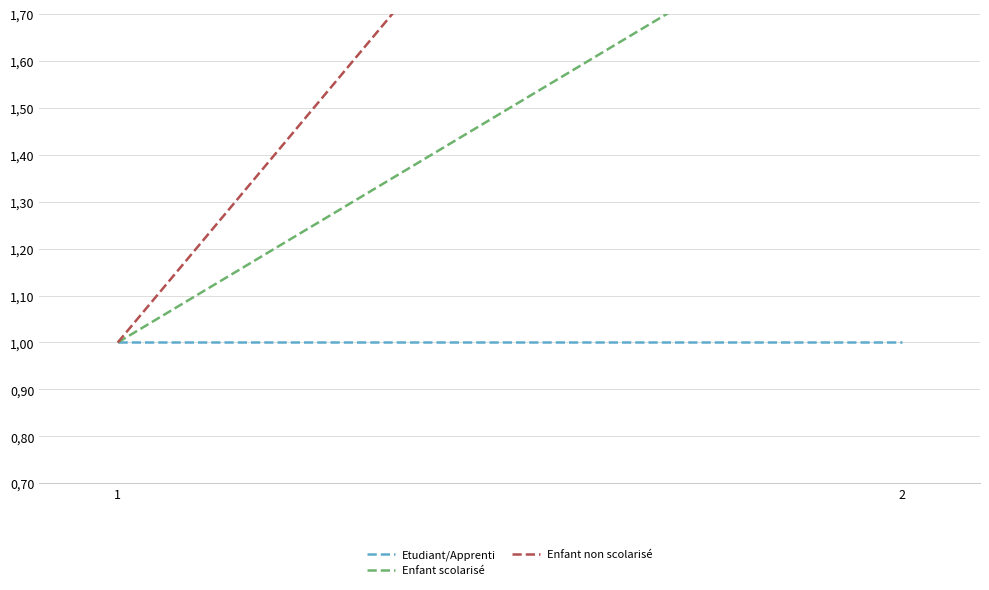

Reading left to right, what are all the values shown in this chart?

Etudiant/Apprenti: 1	1
Enfant scolarisé: 1	2
Enfant non scolarisé: 1	3